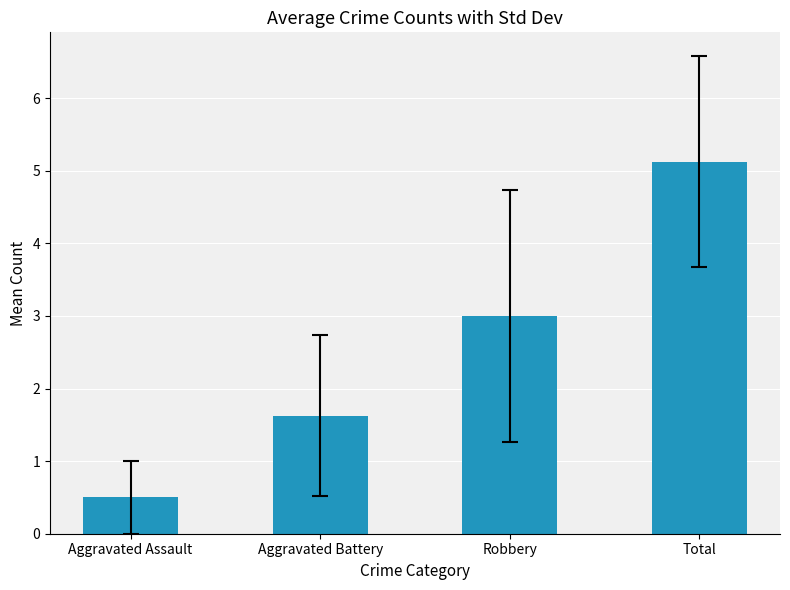

Between Aggravated Battery and Total, which is larger?

Total